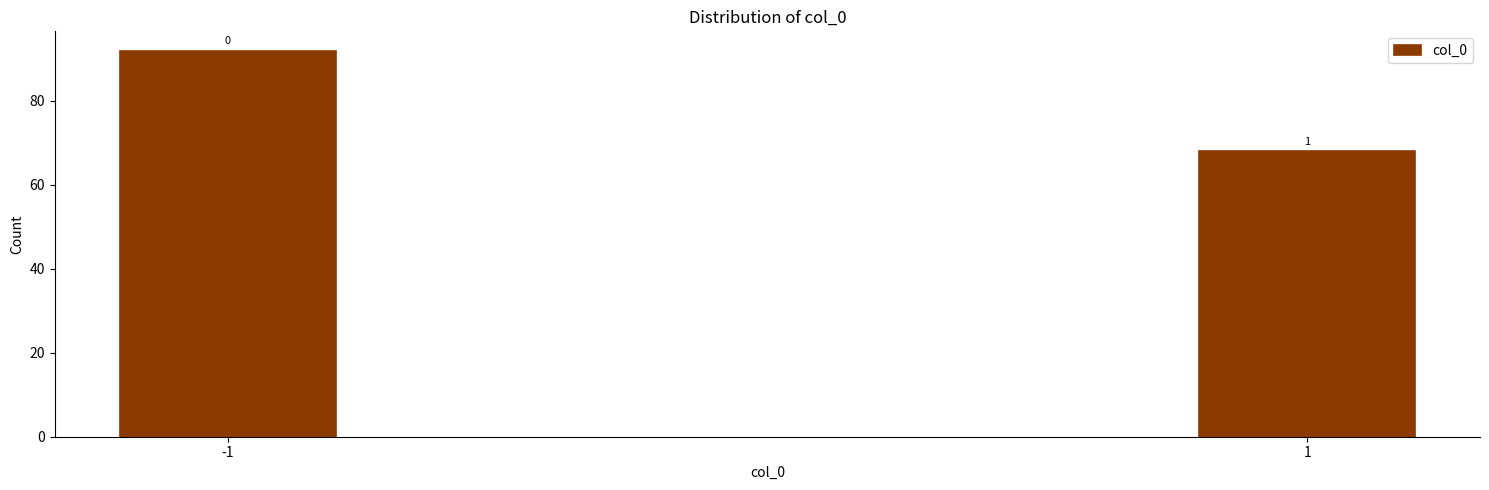

How many bars are there in total?

2